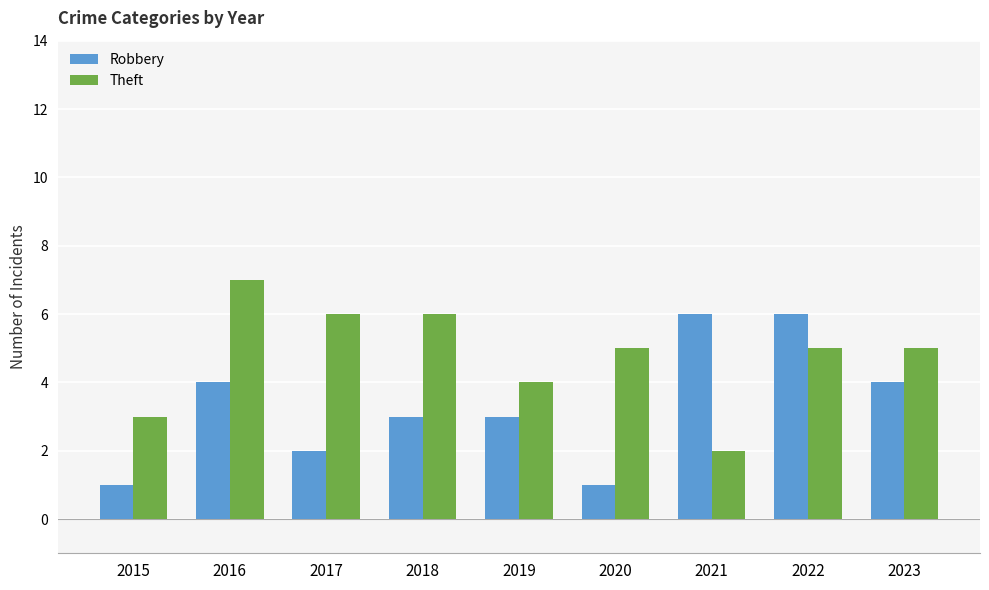

Reading left to right, extract all data points from this chart.

Robbery: 2015=1	2016=4	2017=2	2018=3	2019=3	2020=1	2021=6	2022=6	2023=4
Theft: 2015=3	2016=7	2017=6	2018=6	2019=4	2020=5	2021=2	2022=5	2023=5